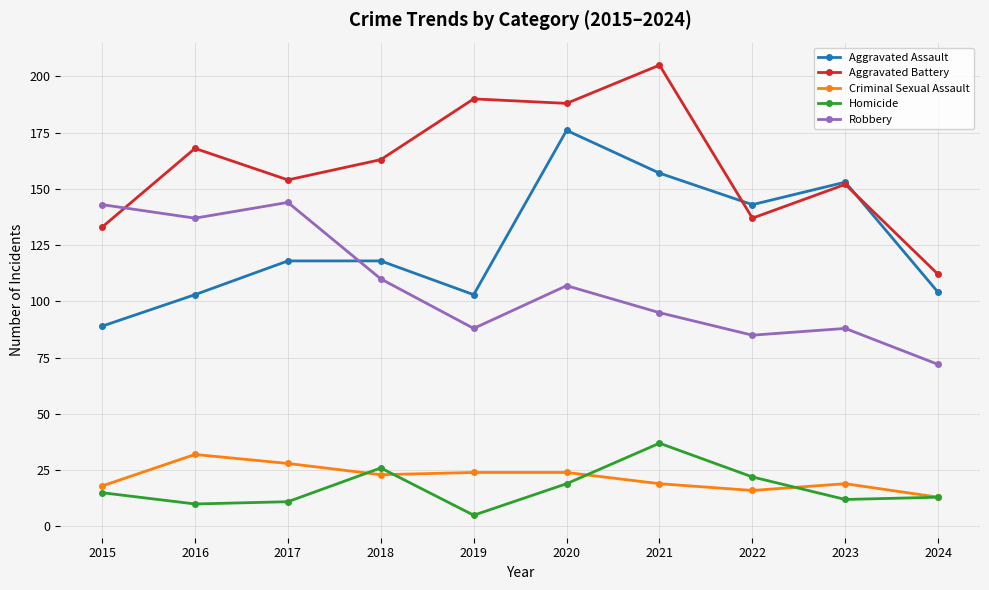

What is the approximate value of Homicide at 2021?

37